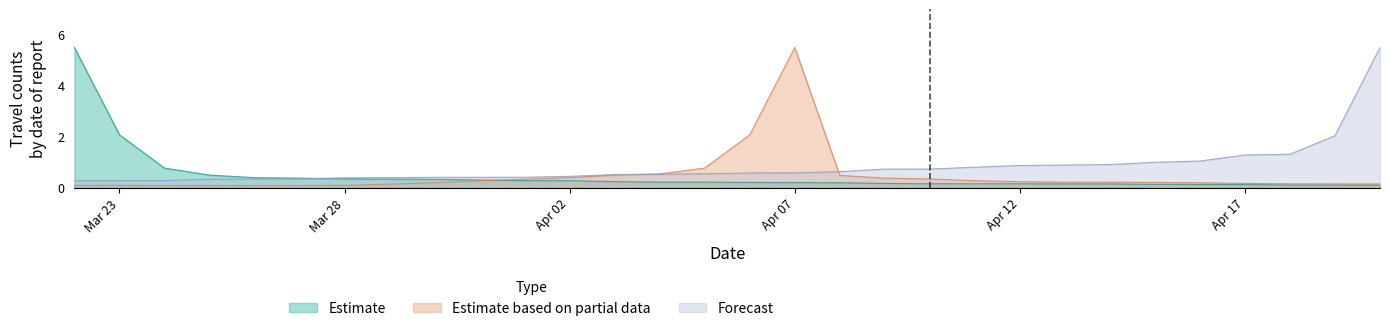

Which series ends up on top after the final intersection of Forecast and Estimate based on partial data?

Forecast